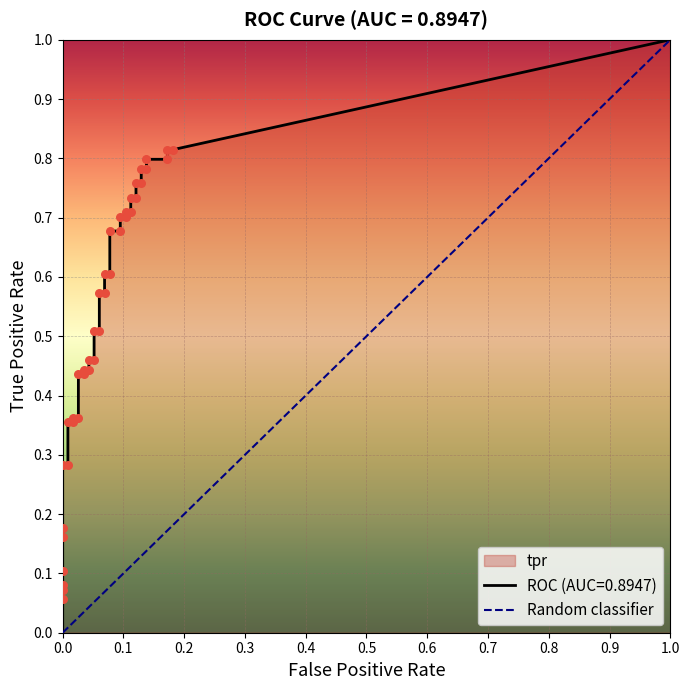

Which has a higher value, 0.0 or 1.0?

1.0